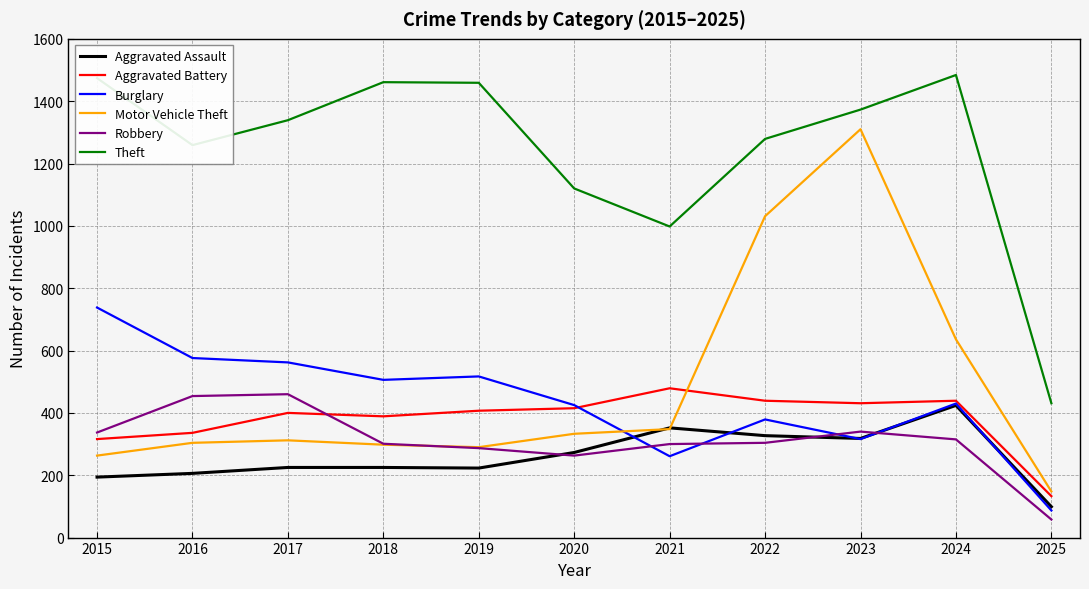

What is the highest value of the Aggravated Battery series?

479